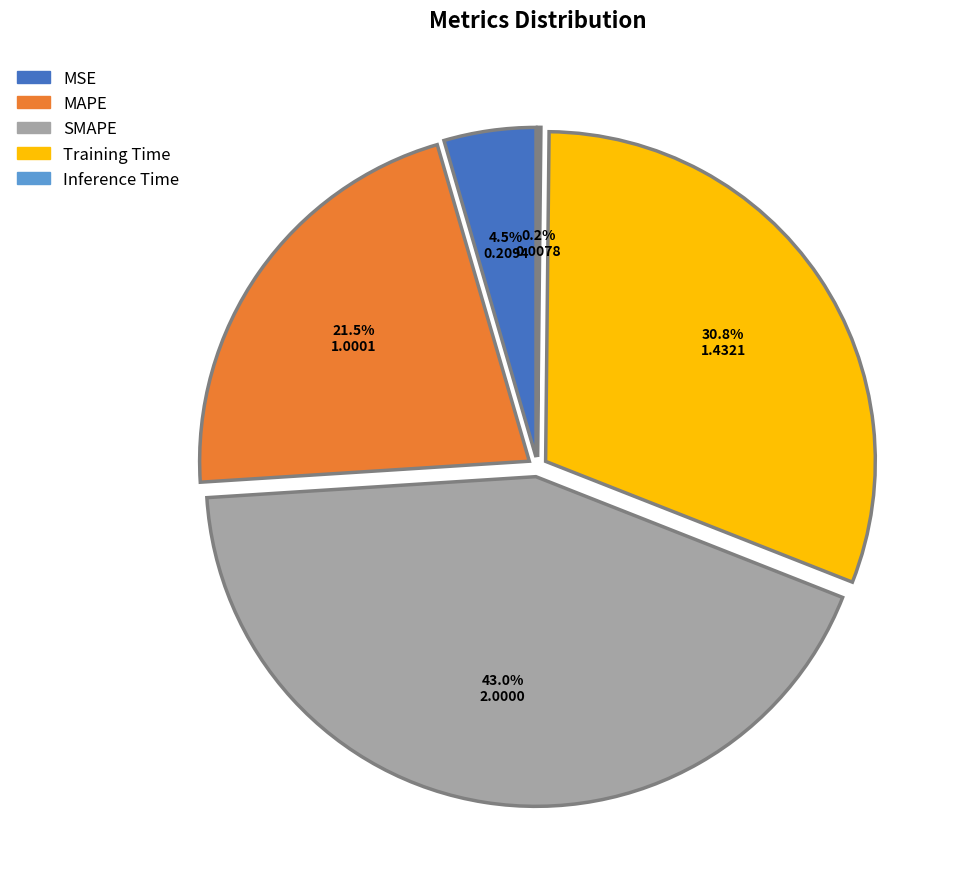

Which slice is the smallest?

Inference Time